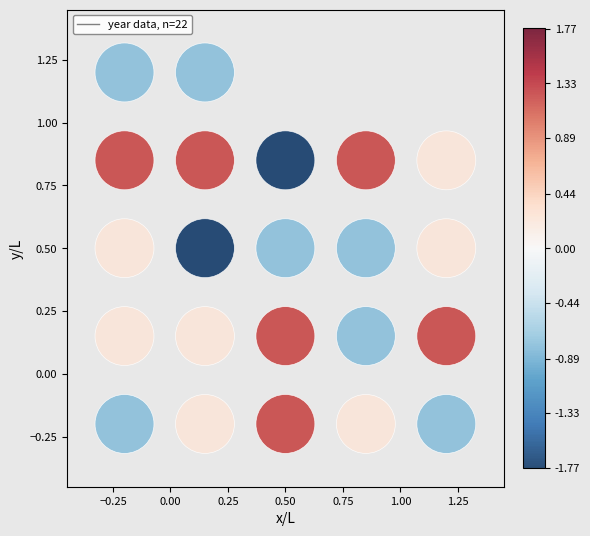

What is the range of X values (max minus min)?

1.4